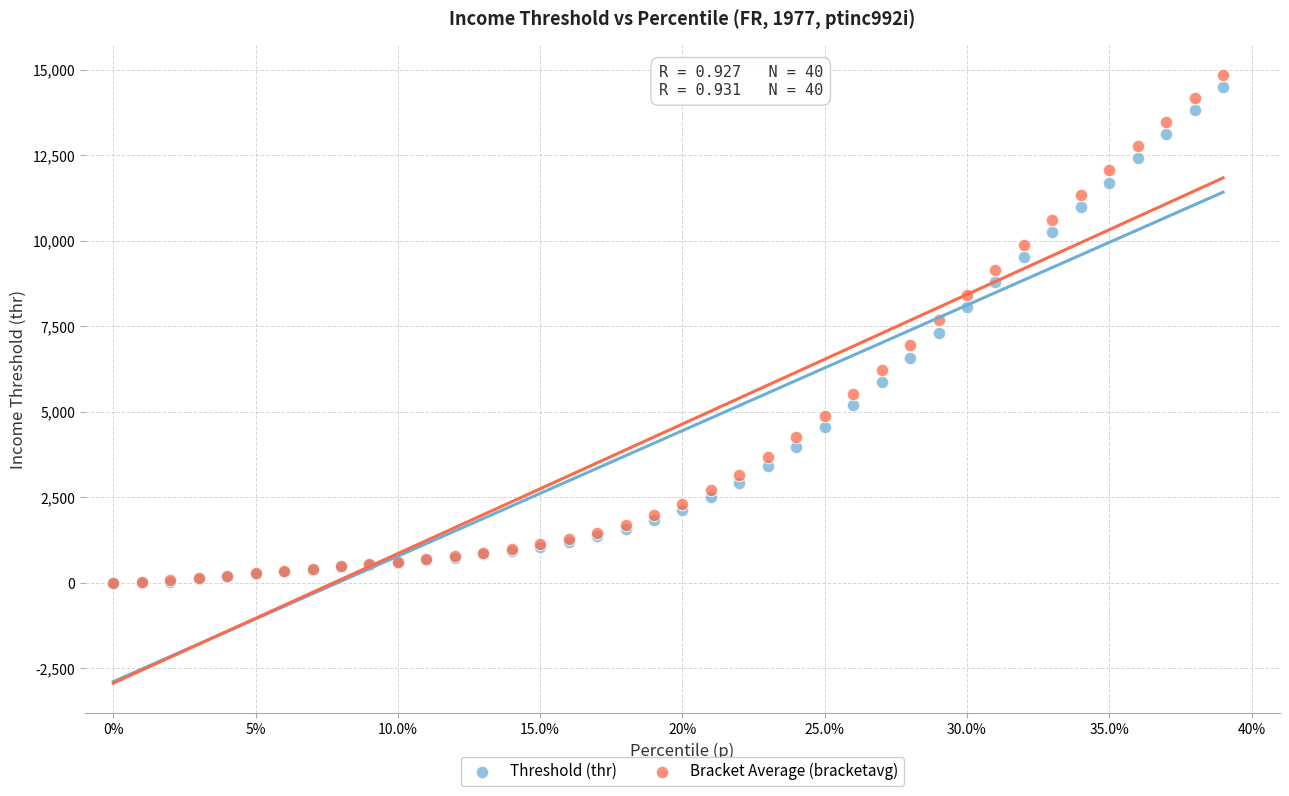

What are all the series names shown in the legend?

Threshold (thr), Bracket Average (bracketavg)